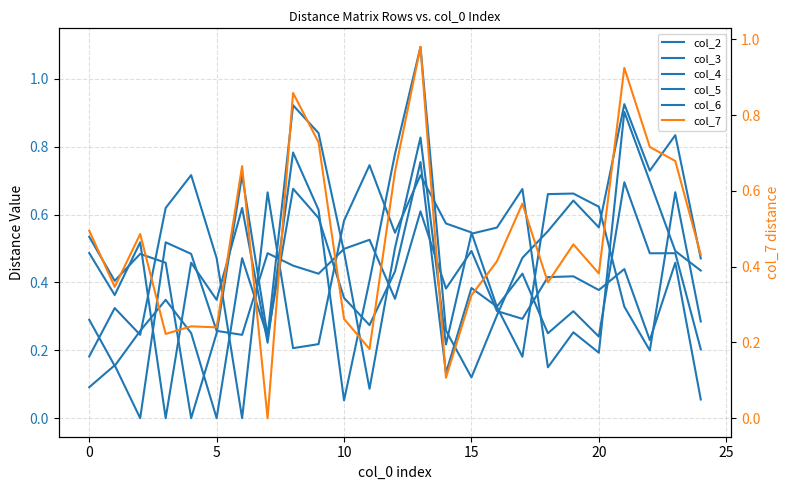

What is the difference between the highest and lowest values at 19?

0.4